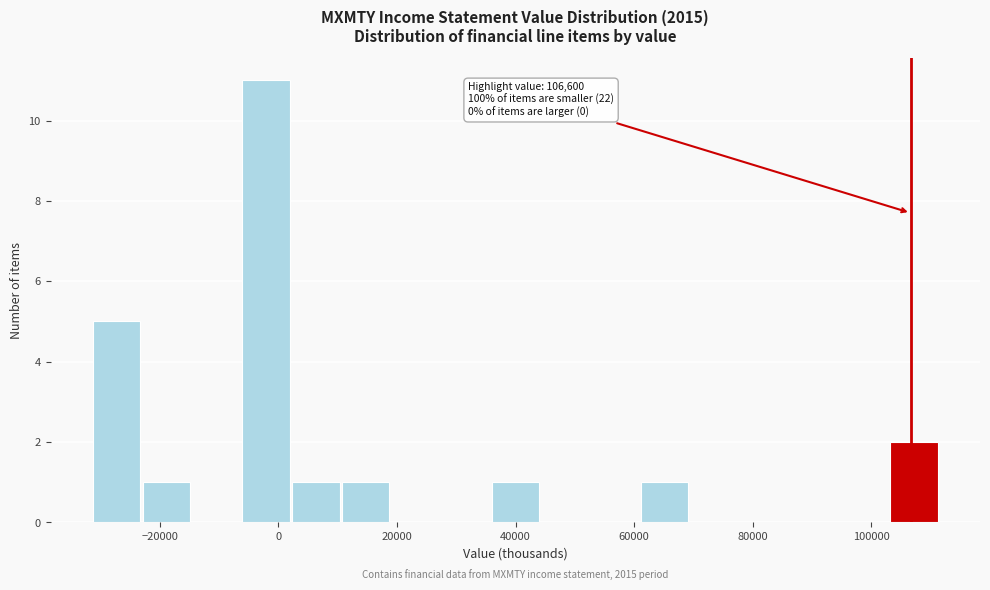

Which range on the x-axis has the tallest bar?

-6000 to 2000